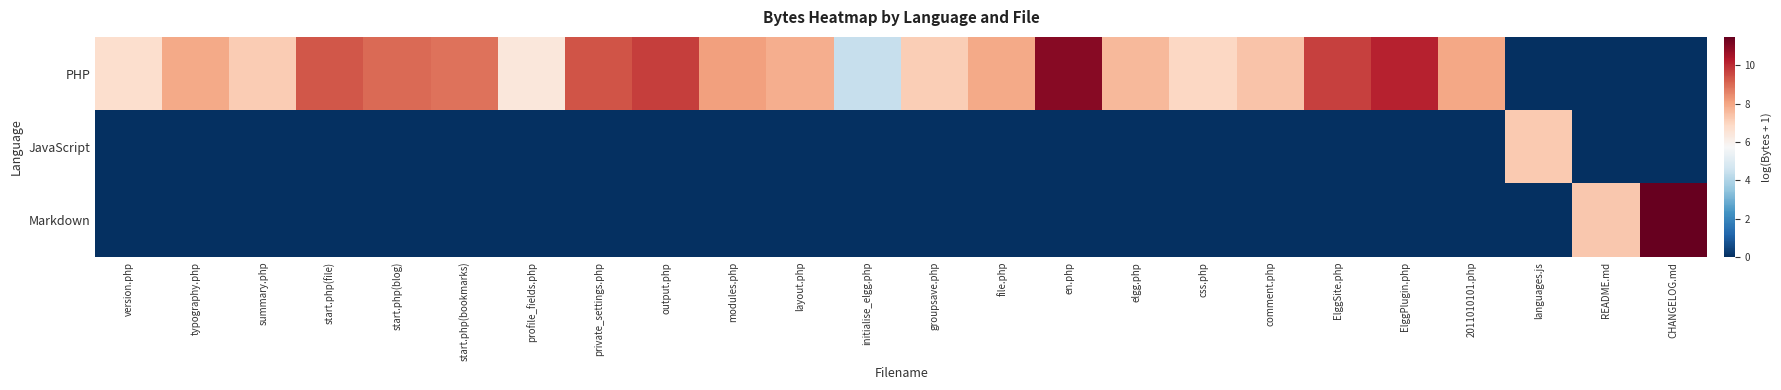

Reading left to right, list all the values displayed in this chart.

PHP: version.php=6.7	typography.php=7.9	summary.php=7.2	start.php(file)=9.3	start.php(blog)=9.0	start.php(bookmarks)=8.9	profile_fields.php=6.4	private_settings.php=9.3	output.php=9.7	modules.php=8.1	layout.php=7.9	initialise_elgg.php=4.4	groupsave.php=7.1	file.php=7.9	en.php=11.0	elgg.php=7.6	css.php=6.9	comment.php=7.4	ElggSite.php=9.7	ElggPlugin.php=10.2	2011010101.php=8.0	languages.js=0.0	README.md=0.0	CHANGELOG.md=0.0
JavaScript: version.php=0.0	typography.php=0.0	summary.php=0.0	start.php(file)=0.0	start.php(blog)=0.0	start.php(bookmarks)=0.0	profile_fields.php=0.0	private_settings.php=0.0	output.php=0.0	modules.php=0.0	layout.php=0.0	initialise_elgg.php=0.0	groupsave.php=0.0	file.php=0.0	en.php=0.0	elgg.php=0.0	css.php=0.0	comment.php=0.0	ElggSite.php=0.0	ElggPlugin.php=0.0	2011010101.php=0.0	languages.js=7.2	README.md=0.0	CHANGELOG.md=0.0
Markdown: version.php=0.0	typography.php=0.0	summary.php=0.0	start.php(file)=0.0	start.php(blog)=0.0	start.php(bookmarks)=0.0	profile_fields.php=0.0	private_settings.php=0.0	output.php=0.0	modules.php=0.0	layout.php=0.0	initialise_elgg.php=0.0	groupsave.php=0.0	file.php=0.0	en.php=0.0	elgg.php=0.0	css.php=0.0	comment.php=0.0	ElggSite.php=0.0	ElggPlugin.php=0.0	2011010101.php=0.0	languages.js=0.0	README.md=7.3	CHANGELOG.md=11.5